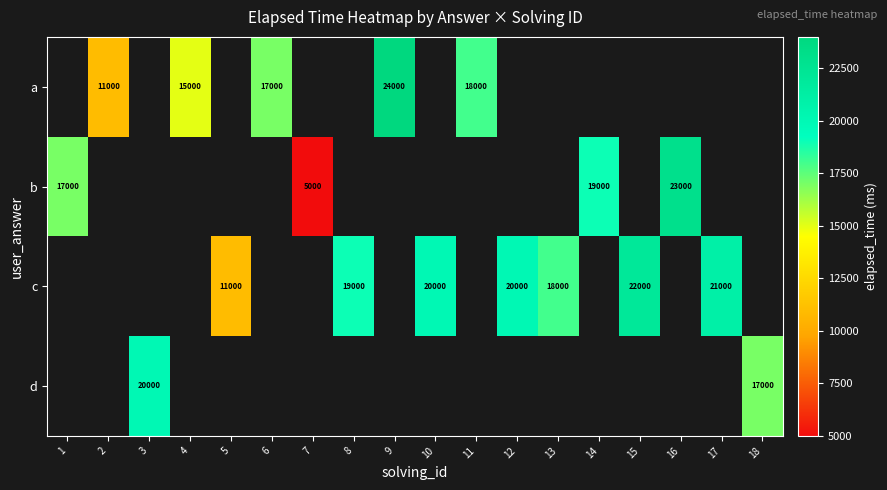

The c series shows 31412 at 13. True or false?

False